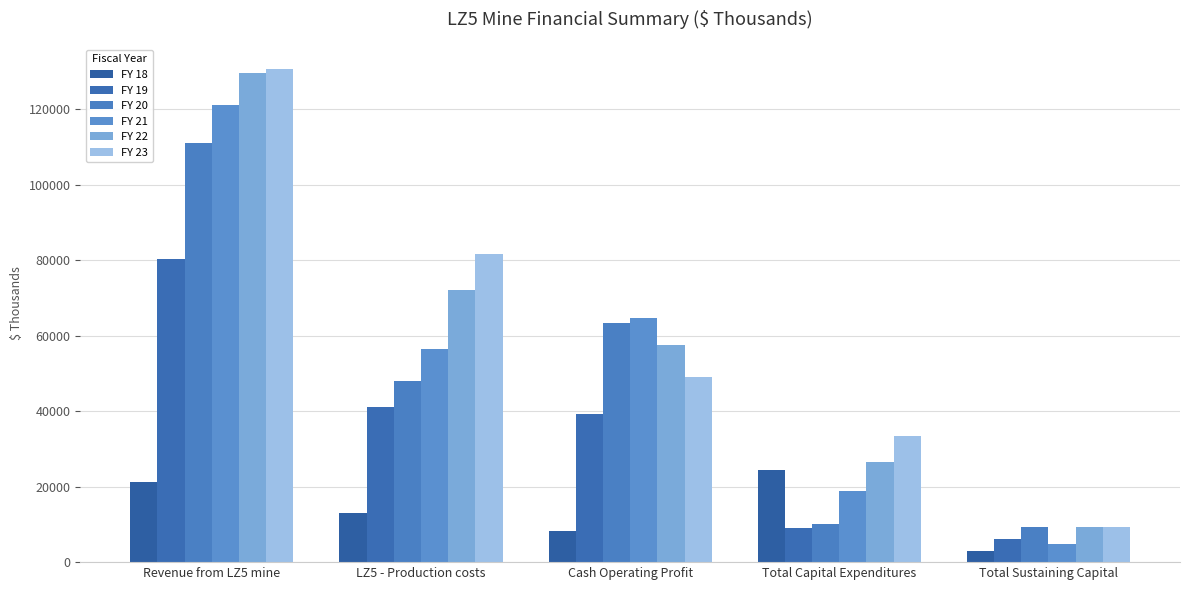

What is the maximum value for FY 18?

24535